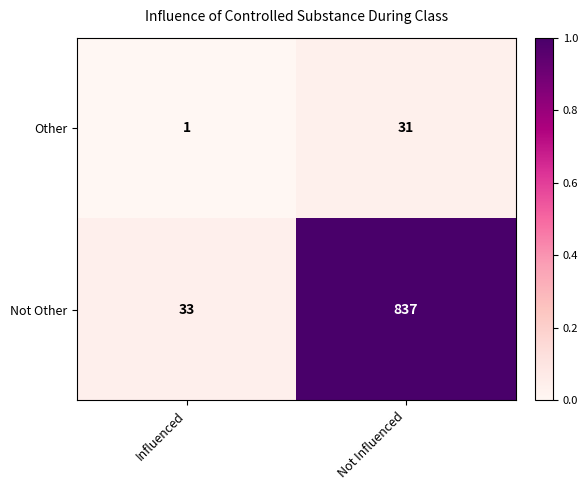

What is the spread (max minus min) of values at Not Influenced?

806